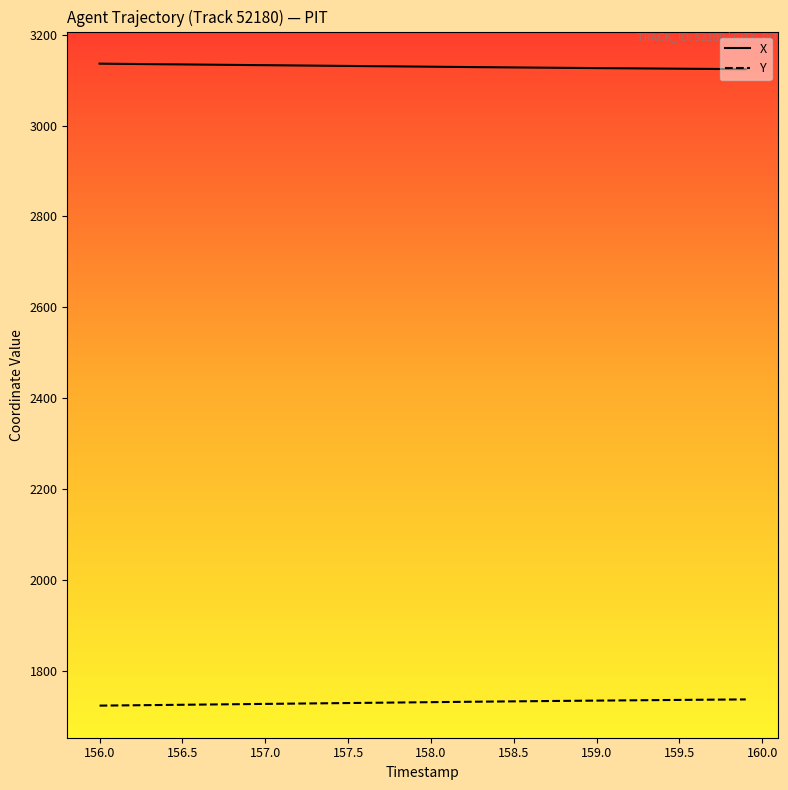

What is the highest value of the X series?

3136.3